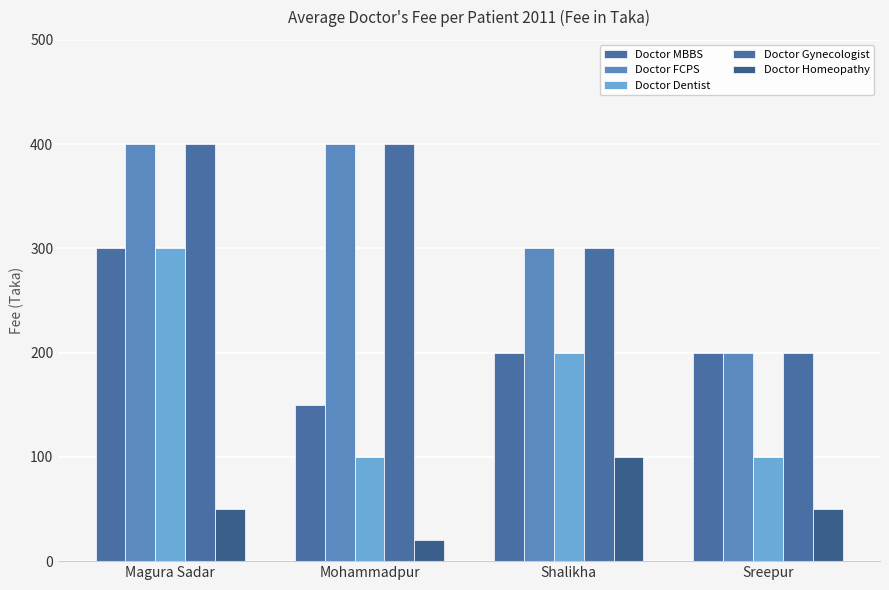

How many distinct data groups are displayed?

5